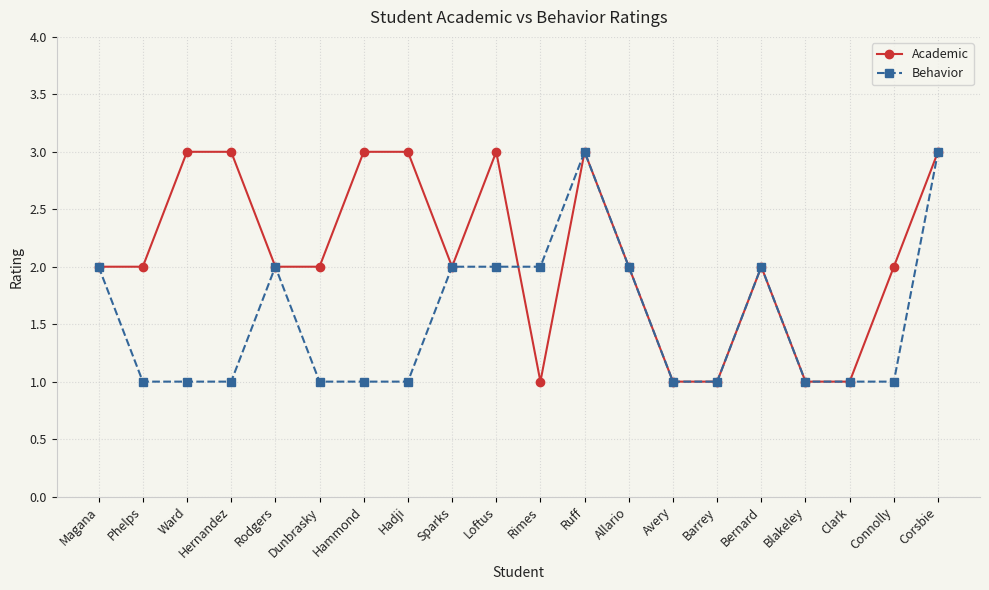

True or false: Academic and Behavior intersect in this chart.

True